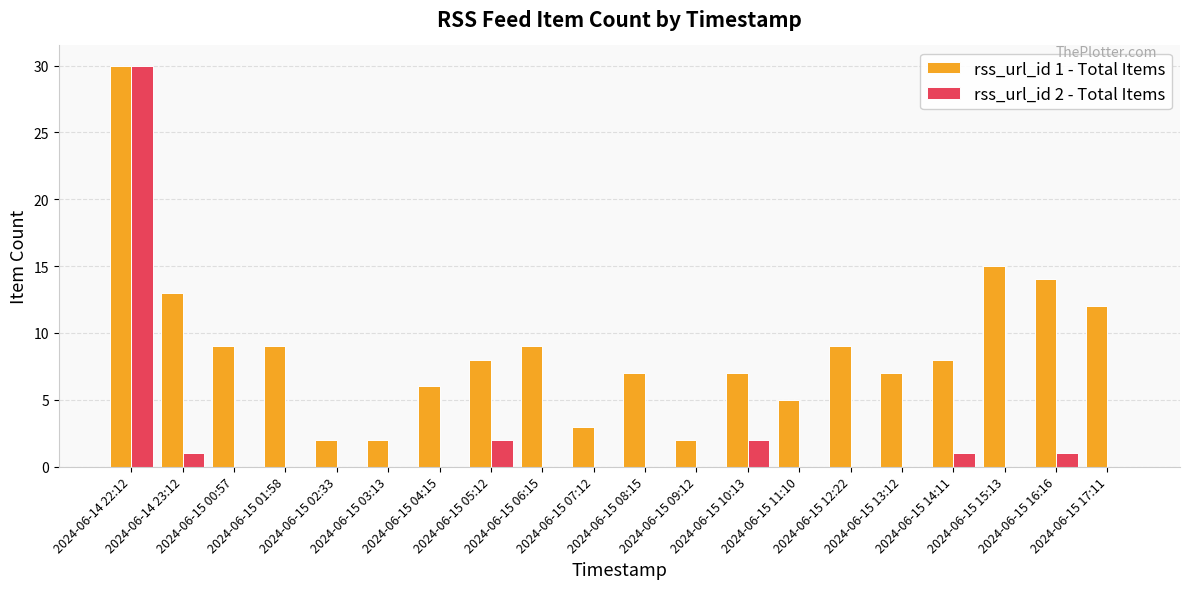

Count the number of categories in the chart.

20